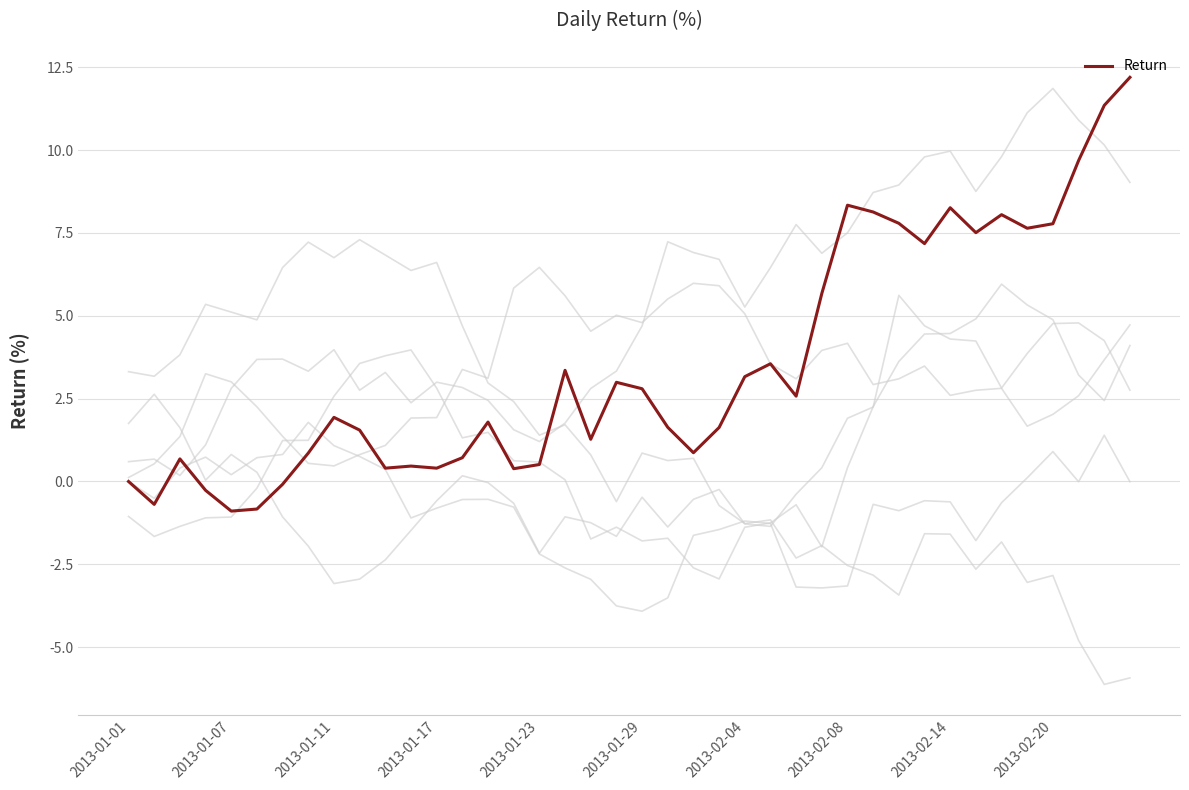

What is the lowest value of the Return series?

-0.9